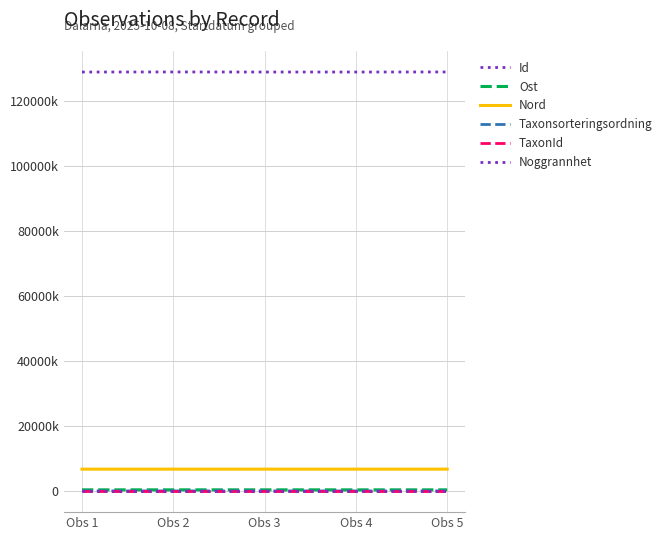

Rank the categories by Ost value from lowest to highest.

Obs 2, Obs 5, Obs 4, Obs 3, Obs 1